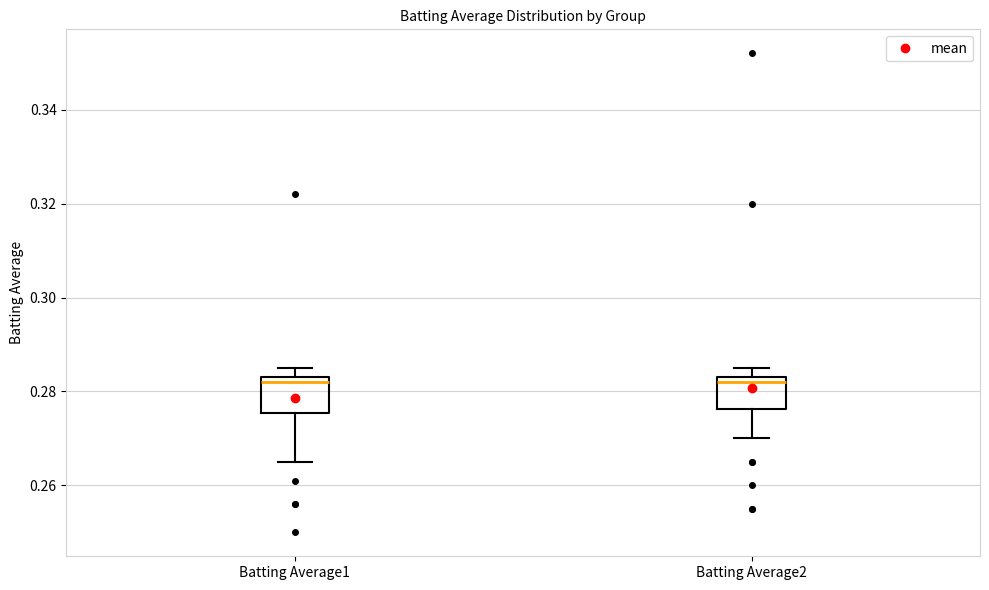

Where does the lower whisker of the box for Batting Average1 end on the y-axis? The values are not printed on the chart, so give them approximately, as read against the axis.

0.266